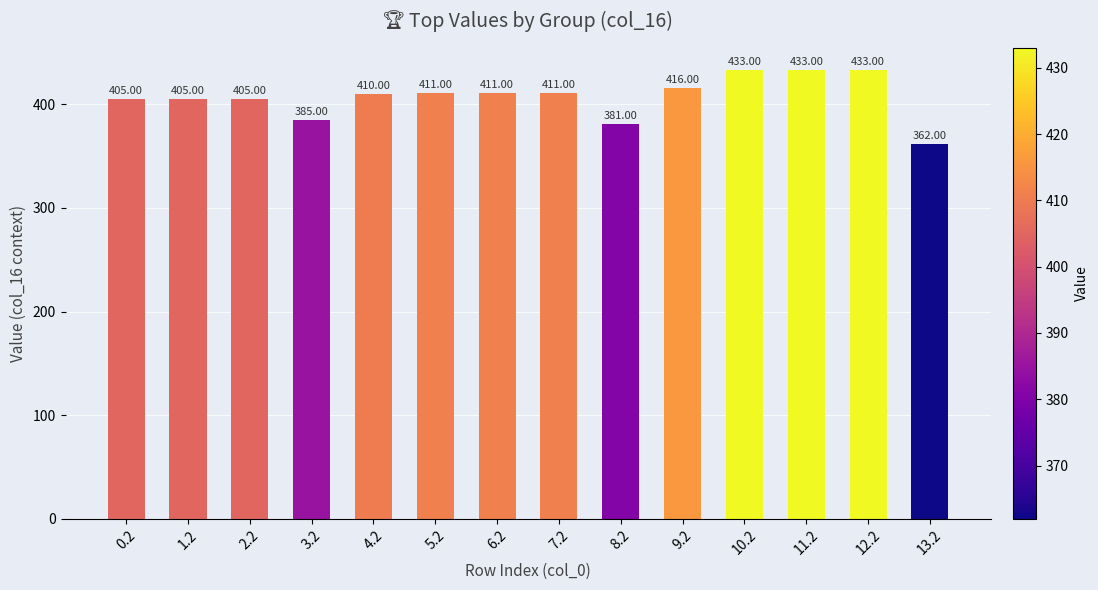

Which has a higher value, 5.2 or 8.2?

5.2